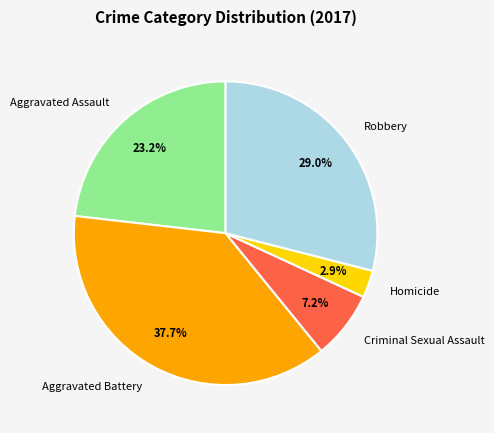

To the nearest percent, what is the average slice percentage?

20%